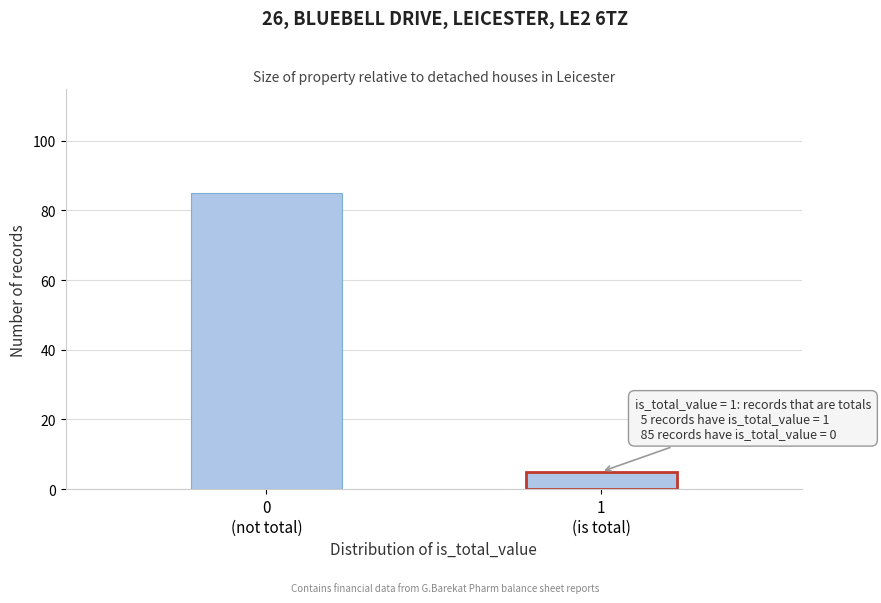

Reading left to right, extract all data points from this chart.

85	5